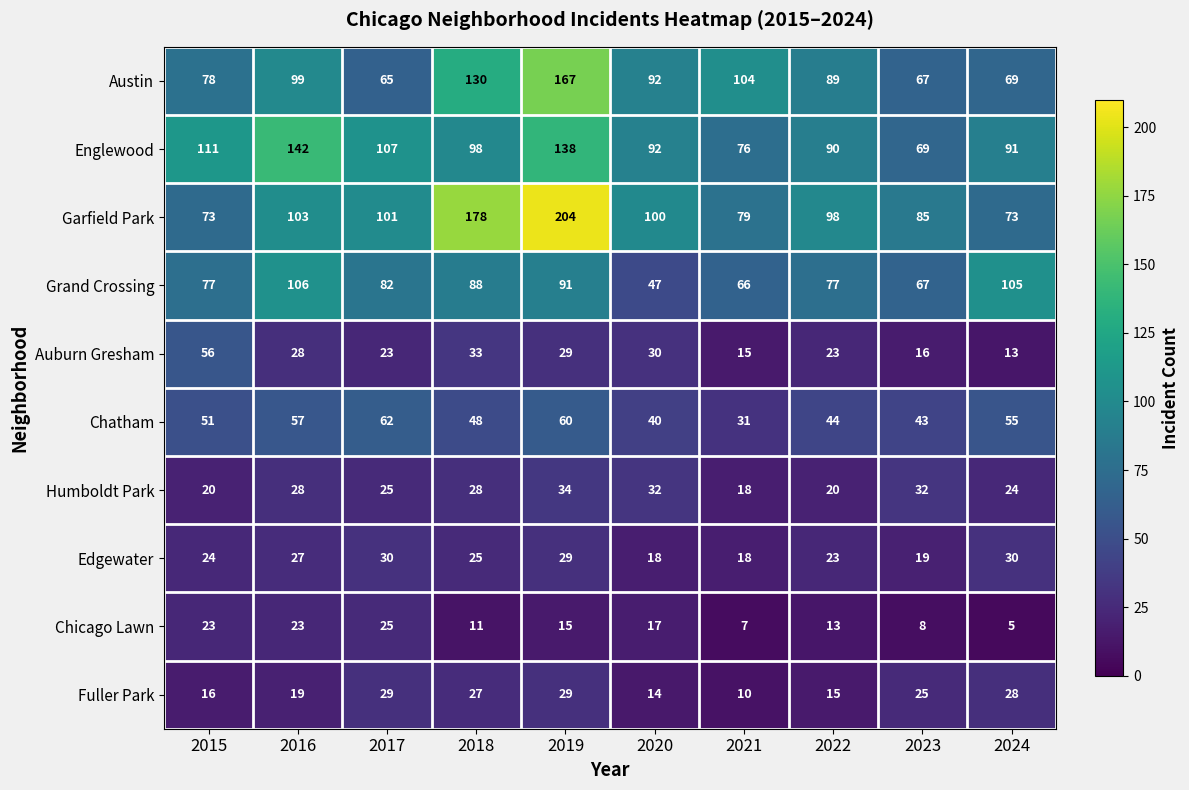

What is the difference between the maximum and minimum values in the Humboldt Park series?

16